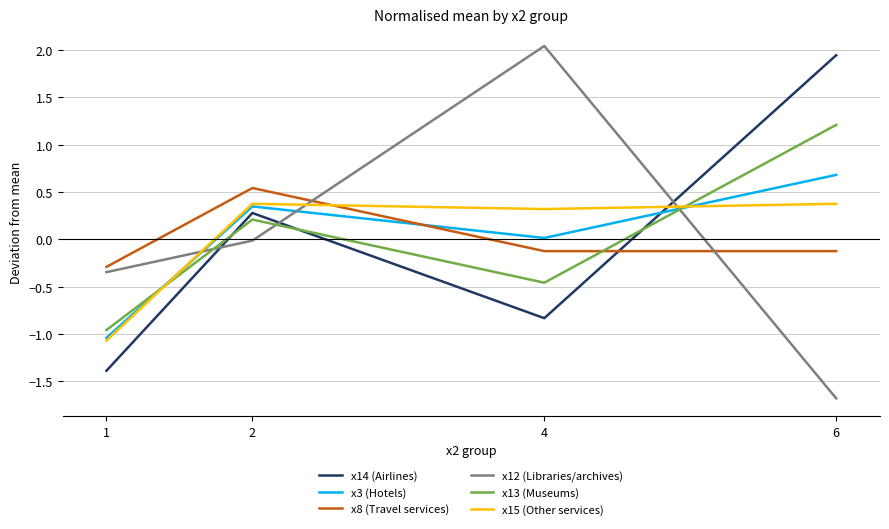

After their last crossing, which series has the higher values: x13 (Museums) or x8 (Travel services)?

x13 (Museums)